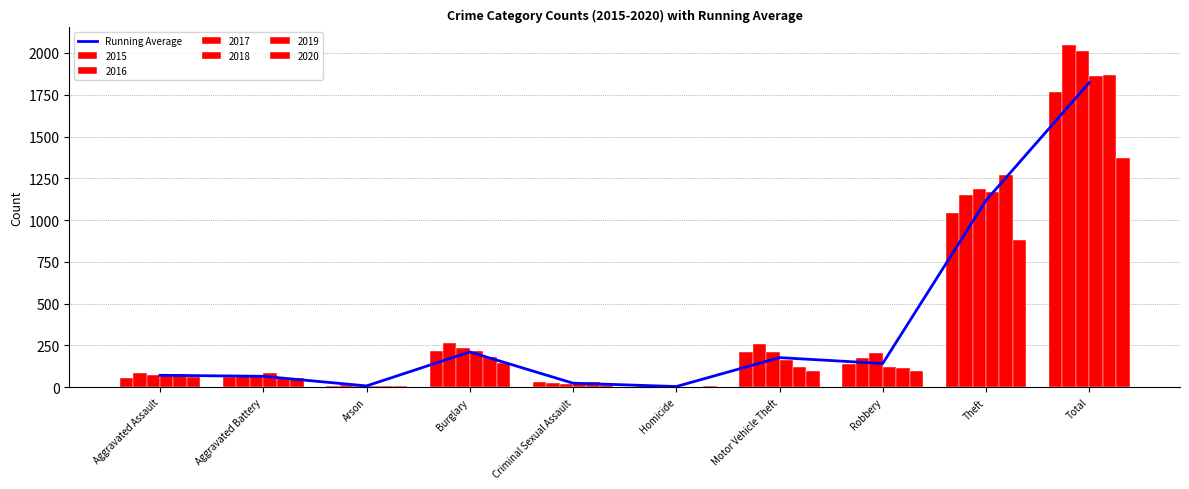

Reading left to right, list all the values displayed in this chart.

71.7	65.5	8.0	211.2	24.5	4.3	177.3	142.2	1117.7	1822.3